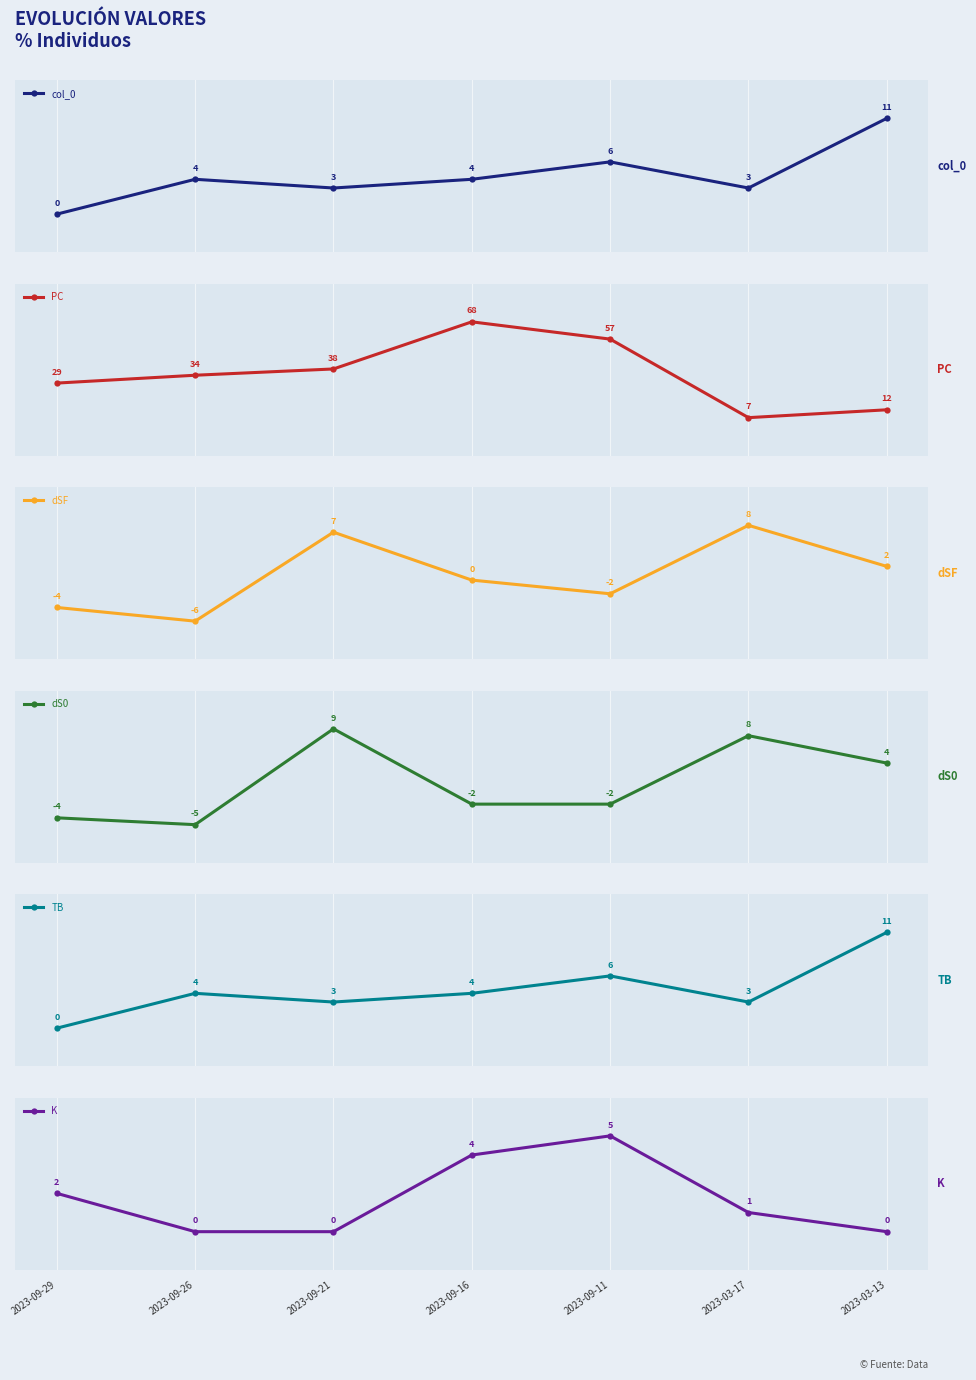

How many lines are shown in the chart?

6